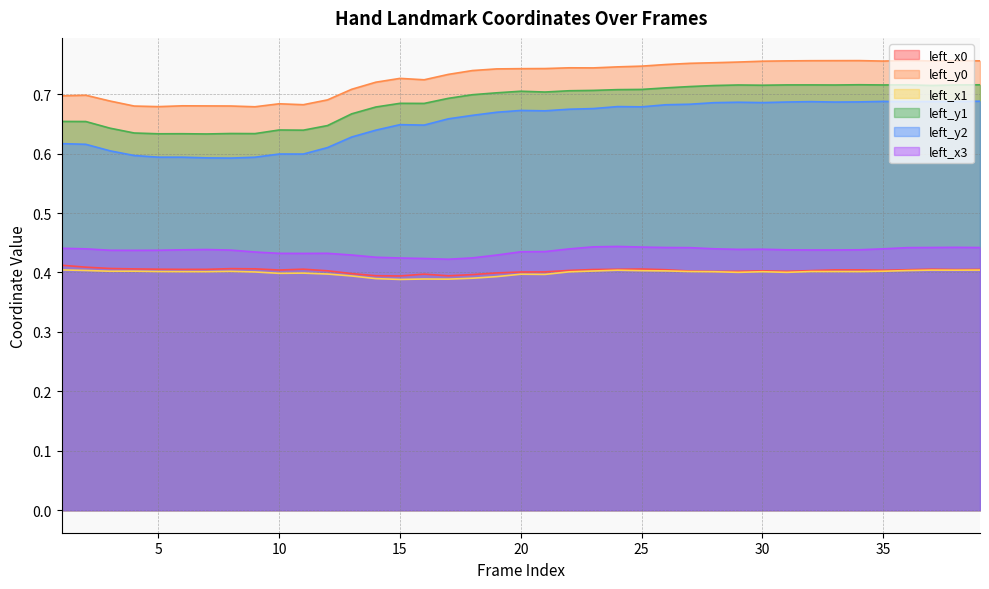

Read the left_x3 value at 26.

0.4